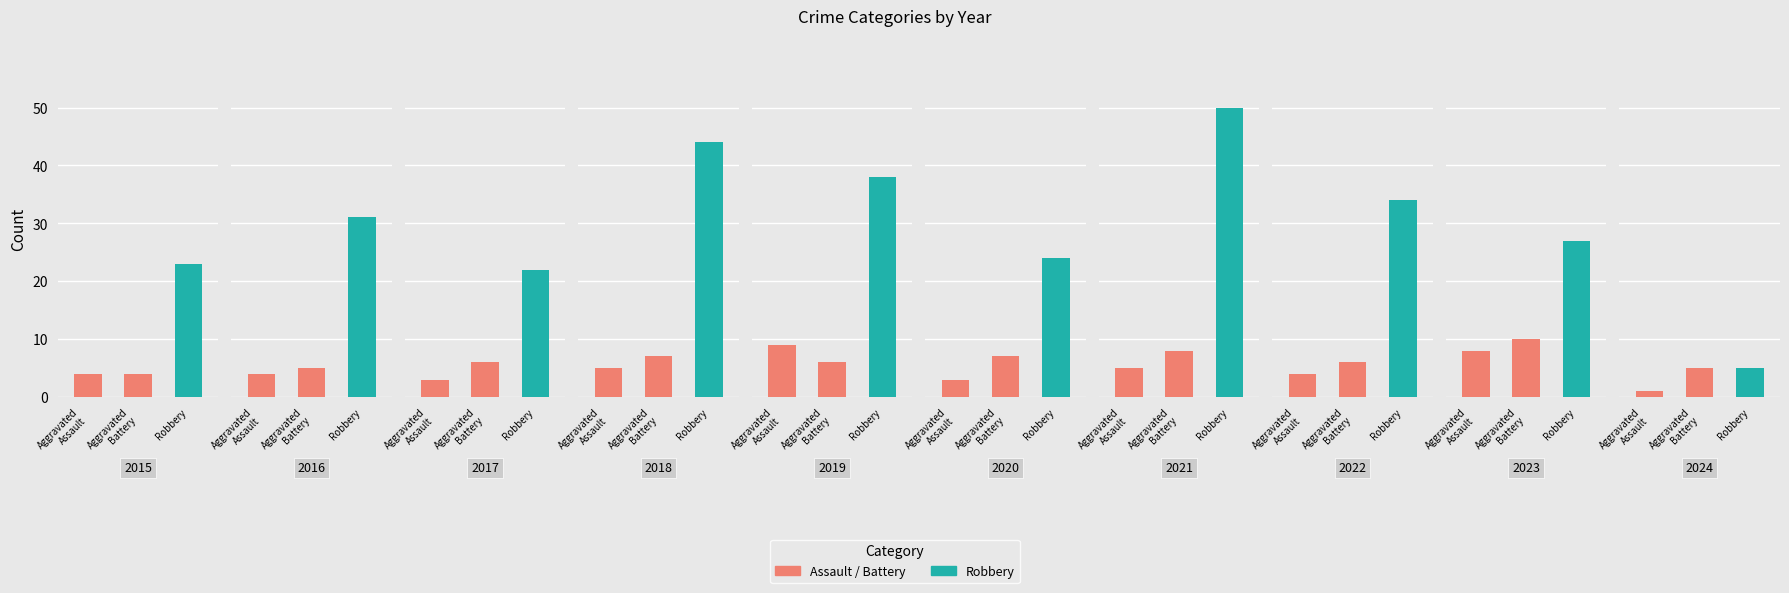

Which label corresponds to the smallest value in the chart?

2024